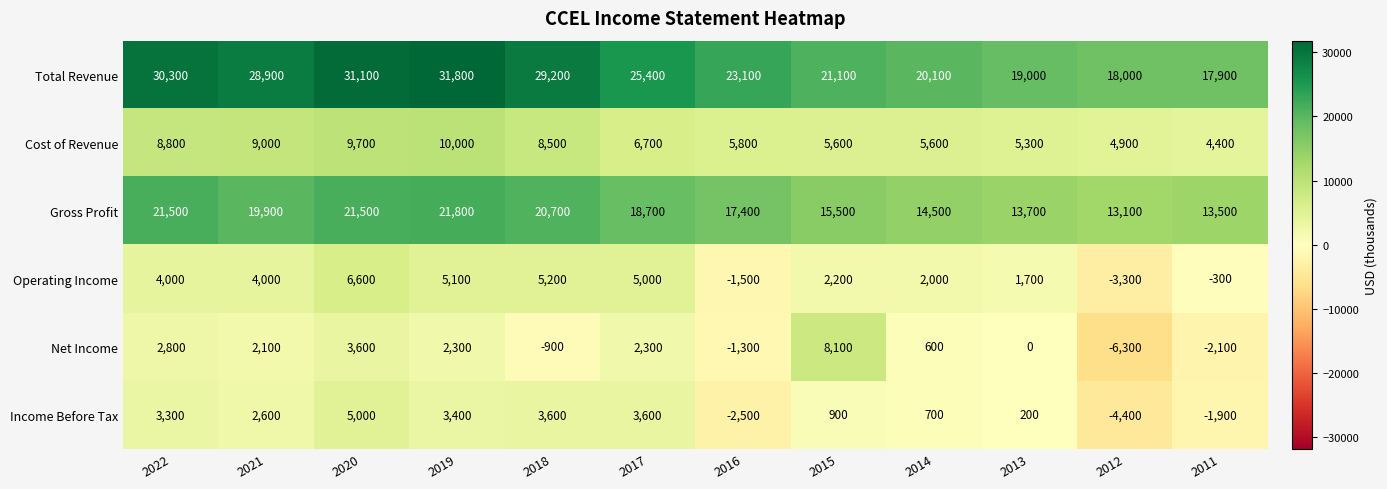

What is the greatest value displayed?

31800